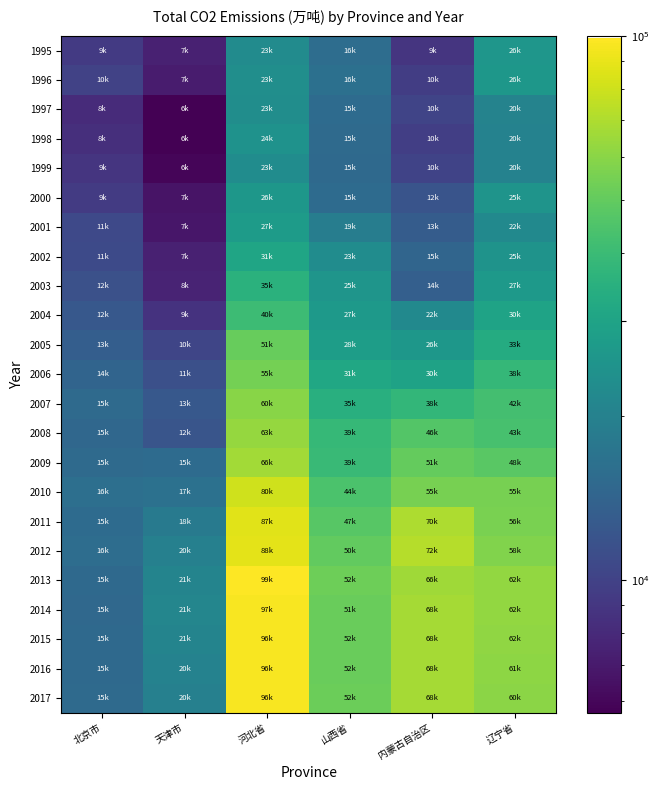

At which category does the chart reach its peak across all series?

河北省